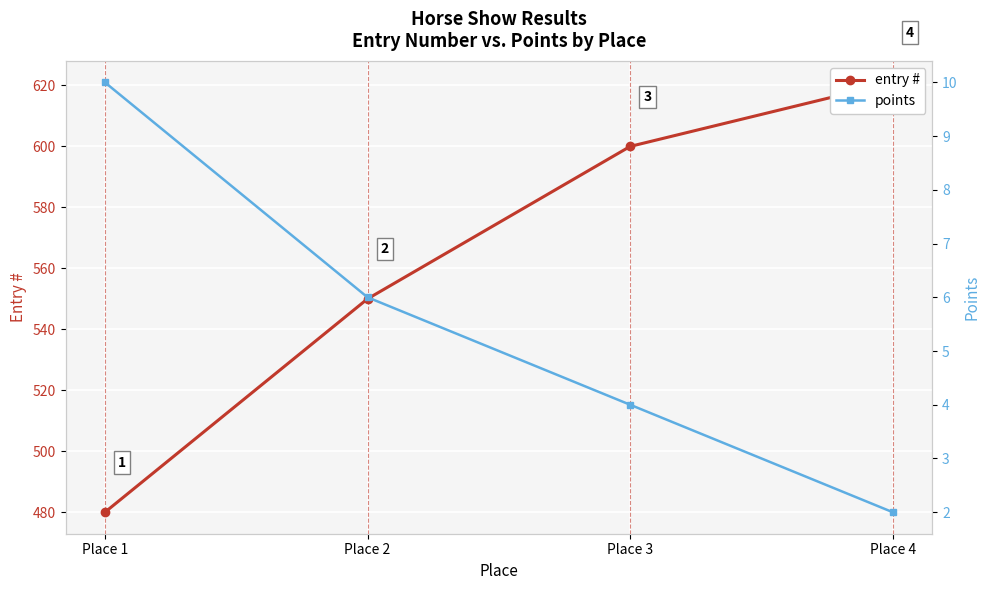

Which series has the largest range (max minus min)?

entry #